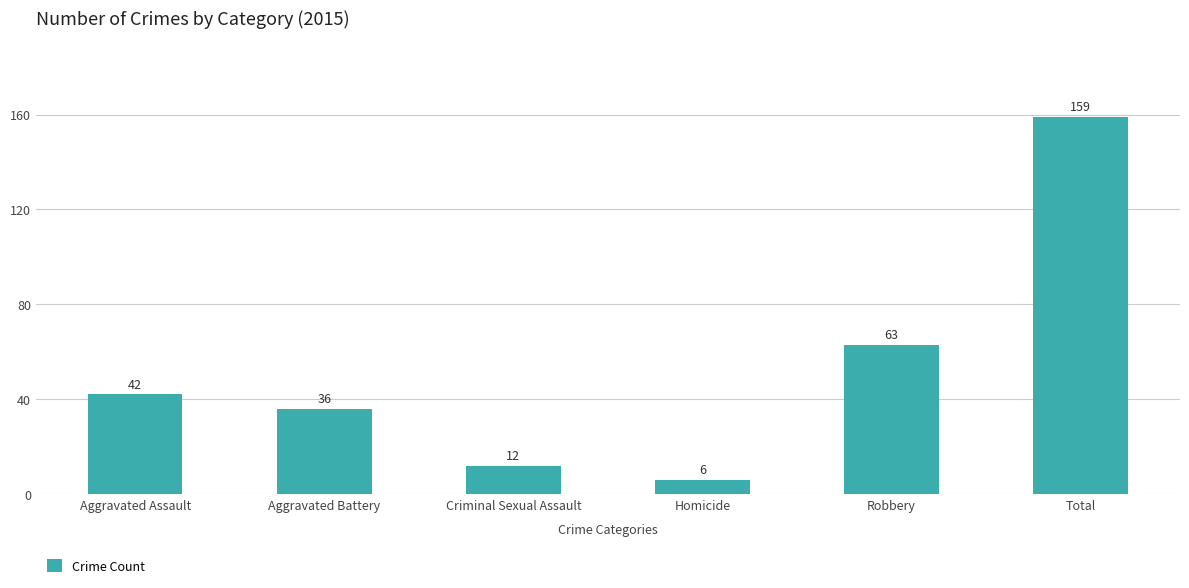

Which label corresponds to the smallest value in the chart?

Homicide